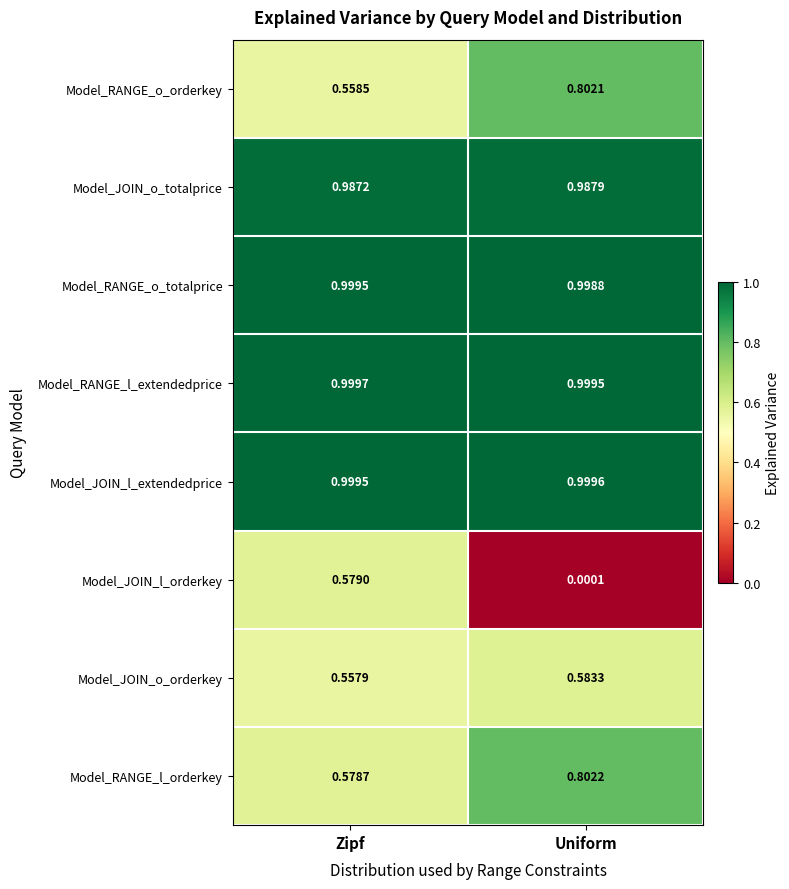

At which label is Model_JOIN_l_orderkey closest to 0?

Uniform